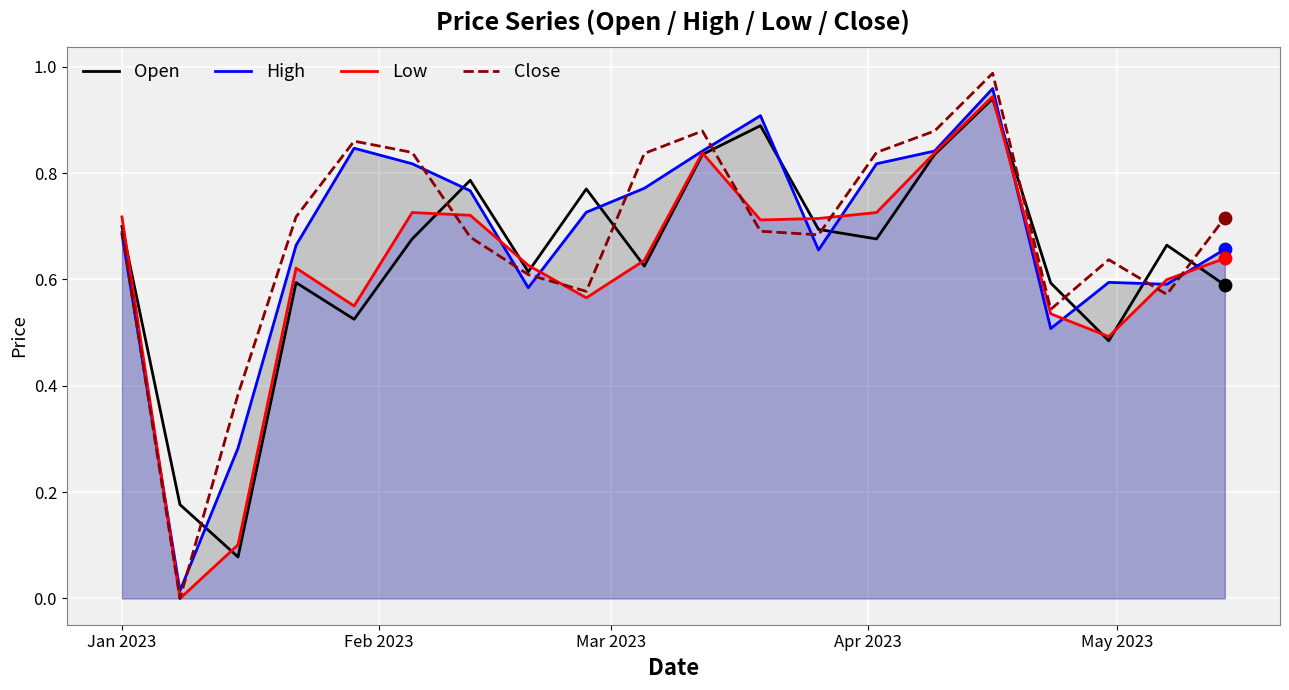

Which series reaches the minimum Y coordinate?

Low